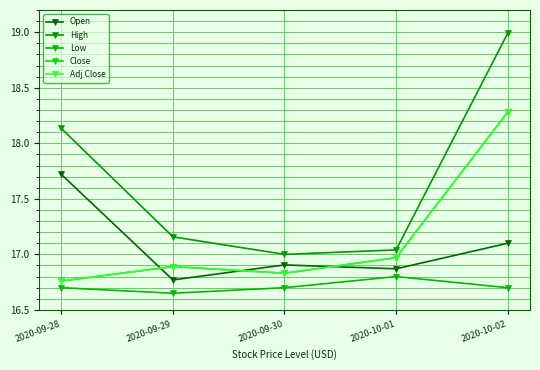

True or false: High and Low intersect in this chart.

False